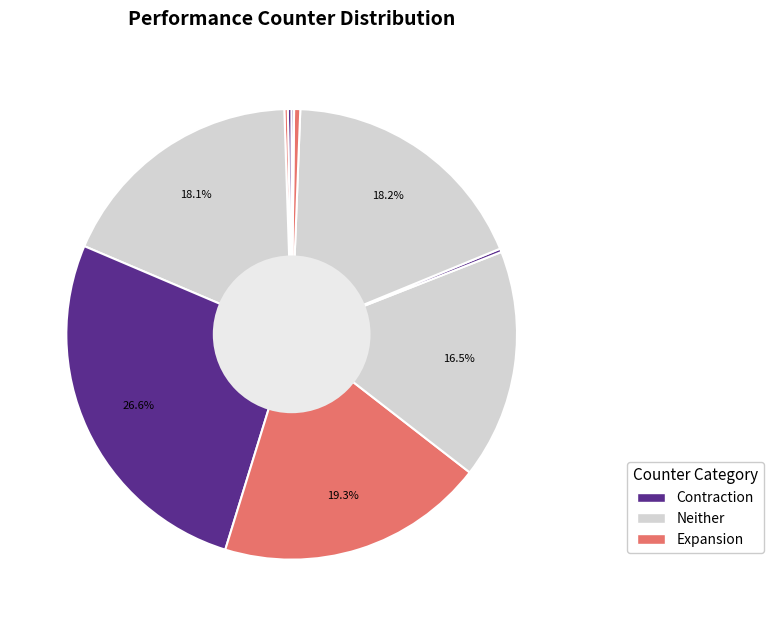

How many slices are in this pie chart?

10